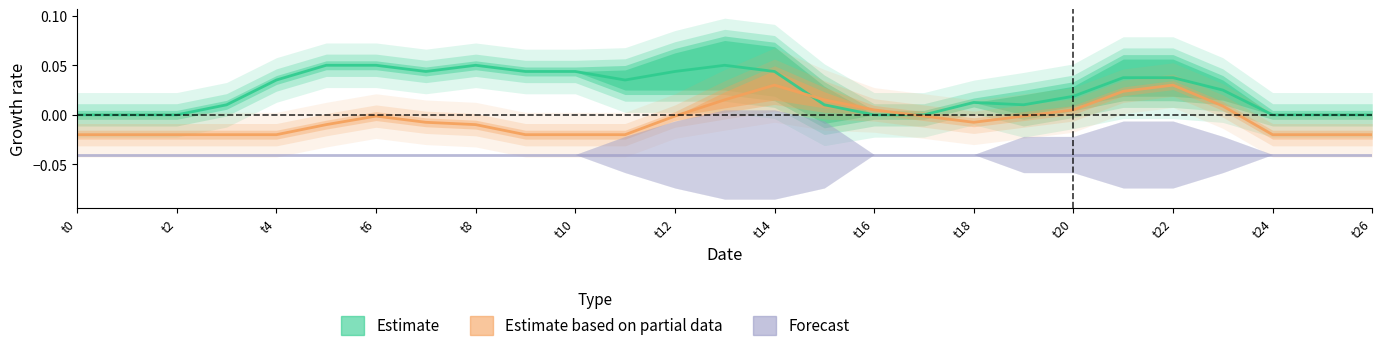

True or false: Estimate and Estimate based on partial data intersect in this chart.

True